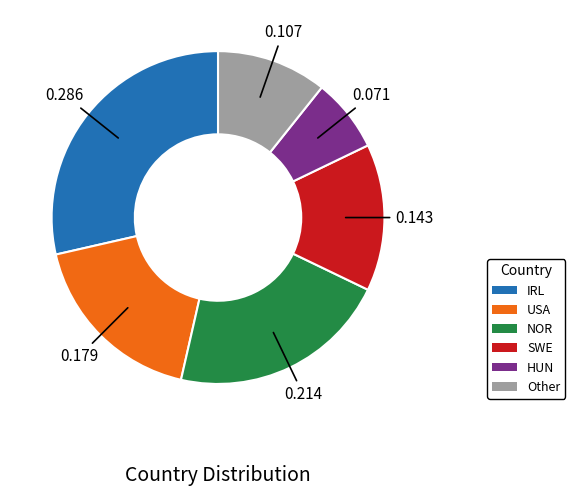

How many slices are in this pie chart?

6